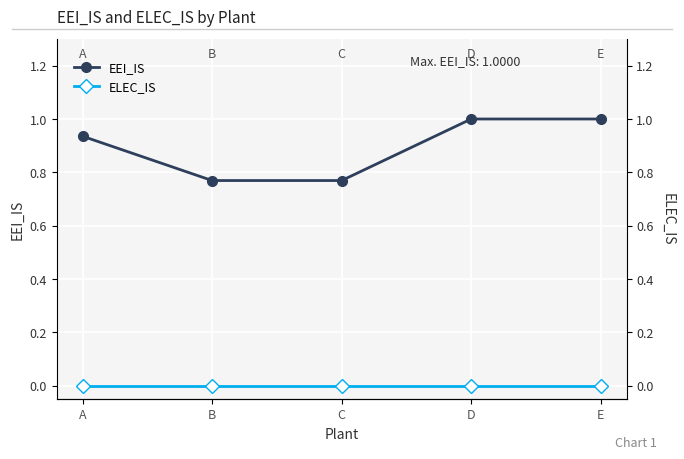

What is the value of the EEI_IS point at the 5th from the left?

1.0